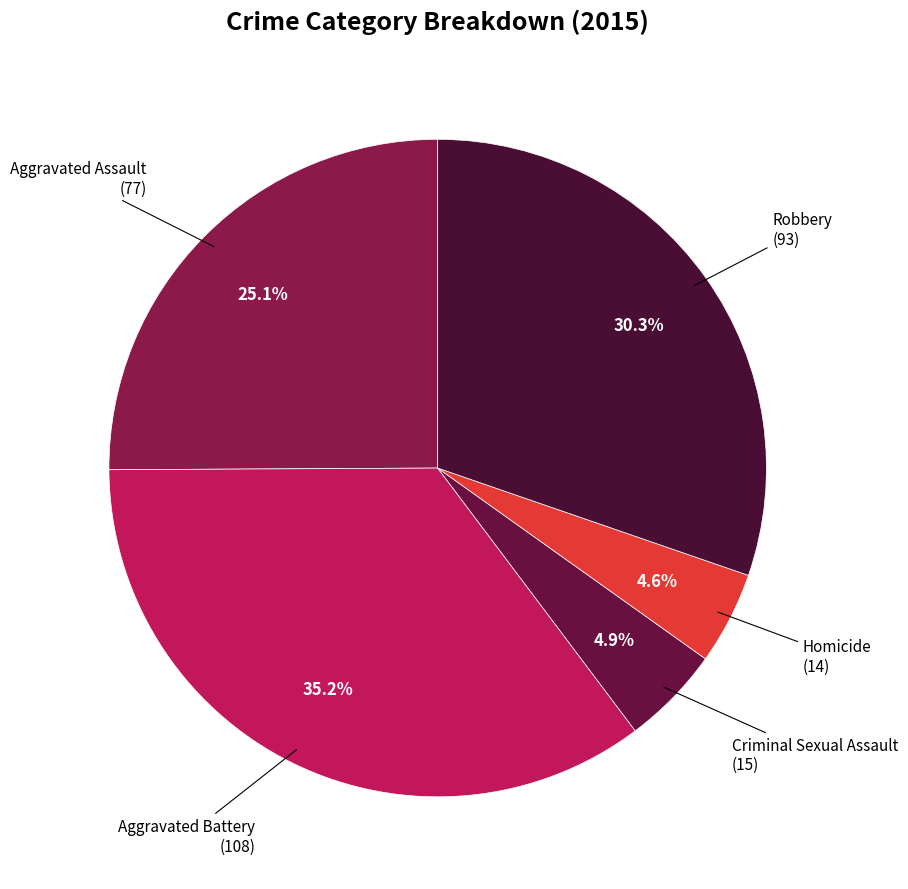

How many segments does this pie chart have?

5